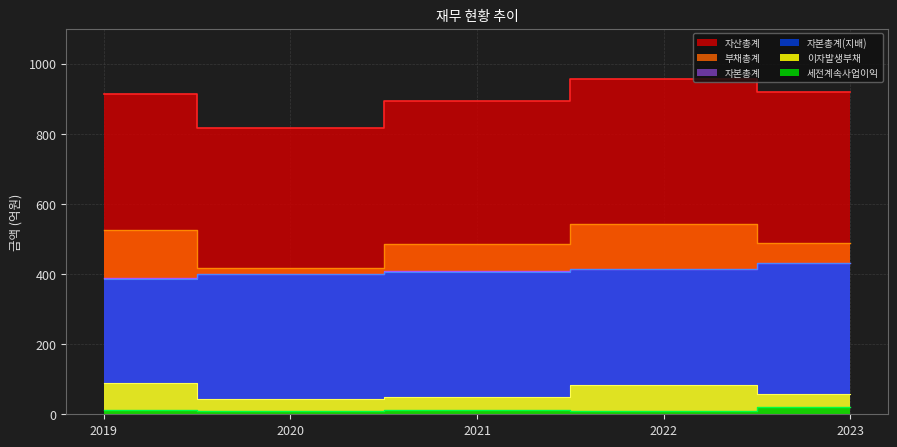

At how many categories does at least one series exceed 333?

5